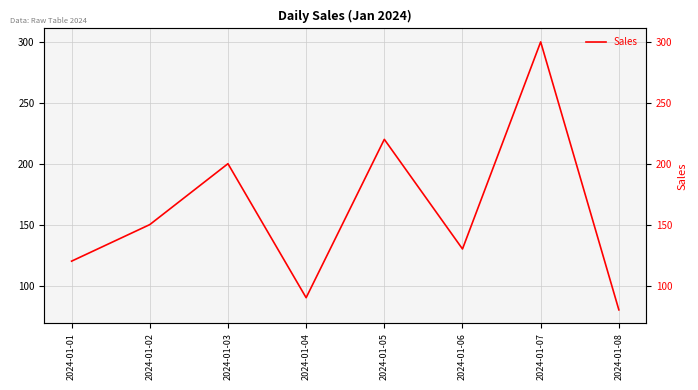

True or false: the data shows 90 at 2024-01-04.

True